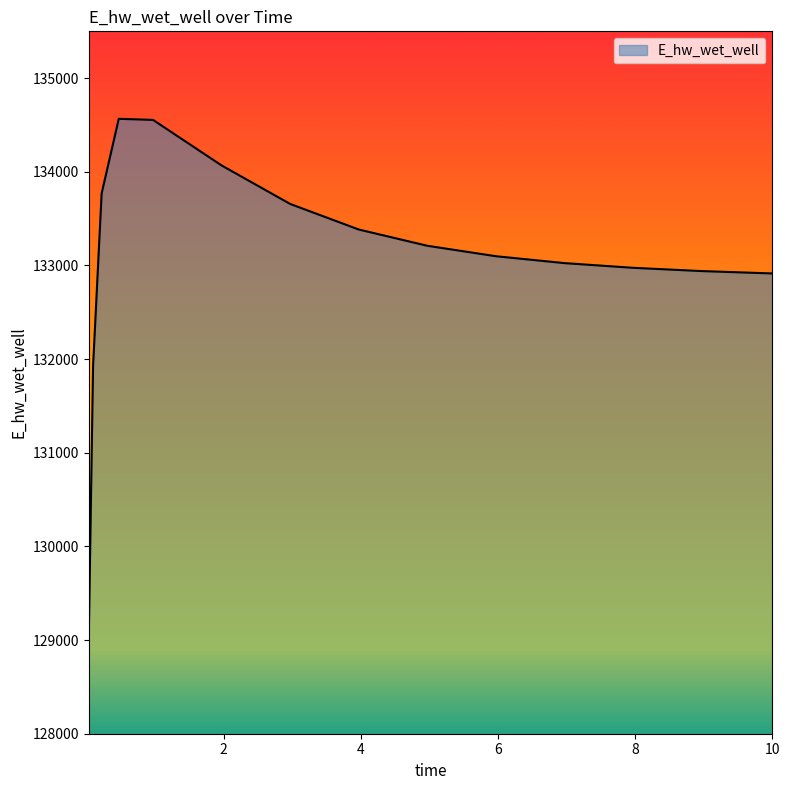

What is the greatest value displayed?

134566.1